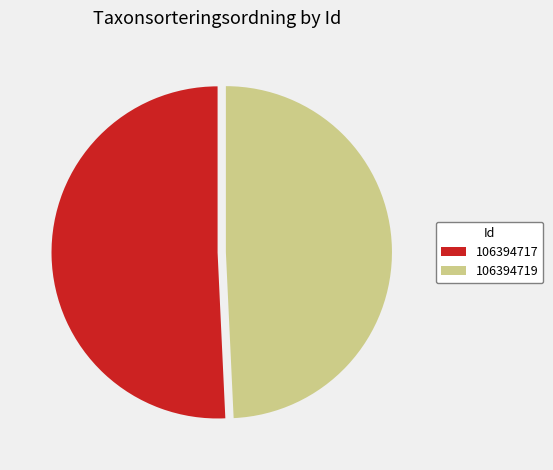

Which category has the smallest portion of the pie?

106394719